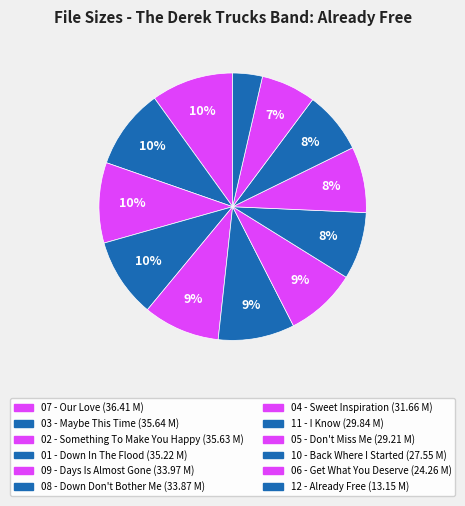

Rank the categories by value from lowest to highest.

12 - Already Free.flac, 06 - Get What You Deserve.flac, 10 - Back Where I Started.flac, 05 - Don't Miss Me.flac, 11 - I Know.flac, 04 - Sweet Inspiration.flac, 08 - Down Don't Bother Me.flac, 09 - Days Is Almost Gone.flac, 01 - Down In The Flood.flac, 02 - Something To Make You Happy.flac, 03 - Maybe This Time.flac, 07 - Our Love.flac